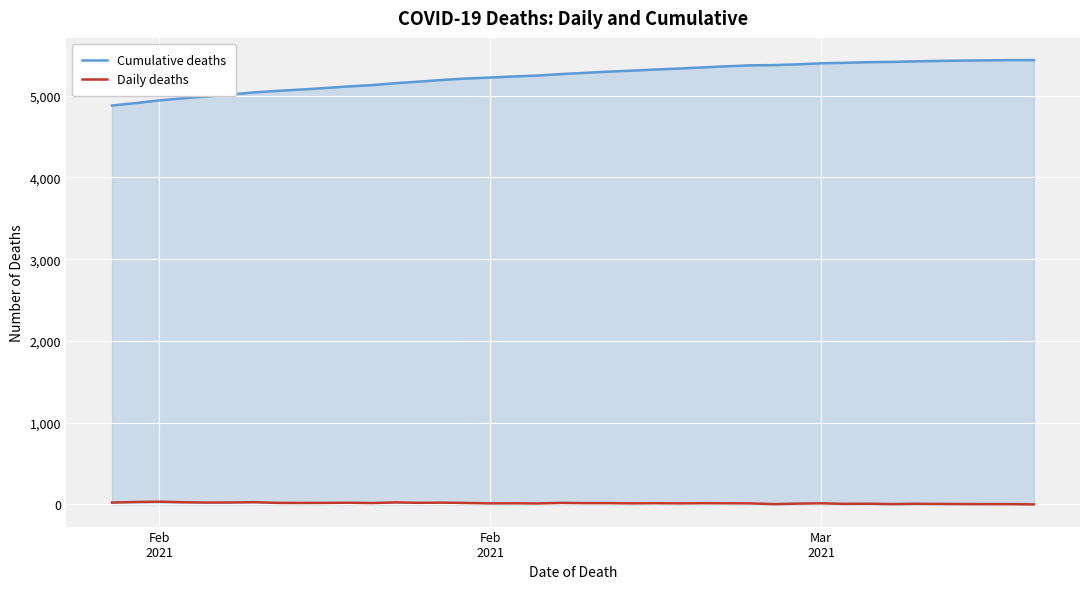

Which series has the widest spread of values?

Cumulative deaths